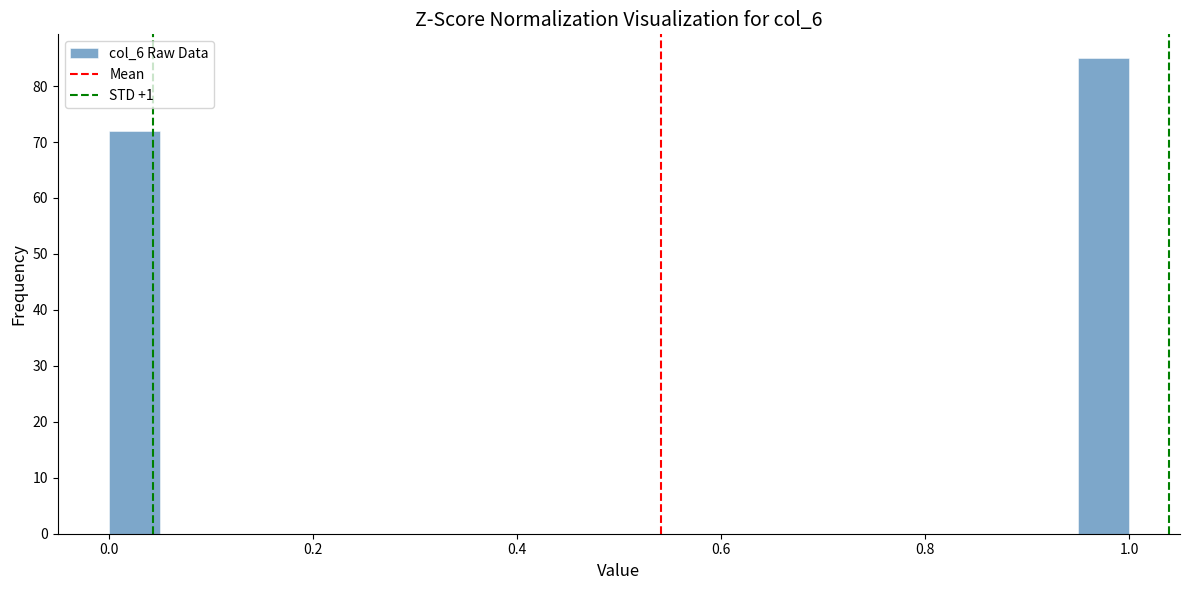

Around what value on the x-axis is the tallest bar? Give the approximate position of its centre, as read against the axis.

0.98